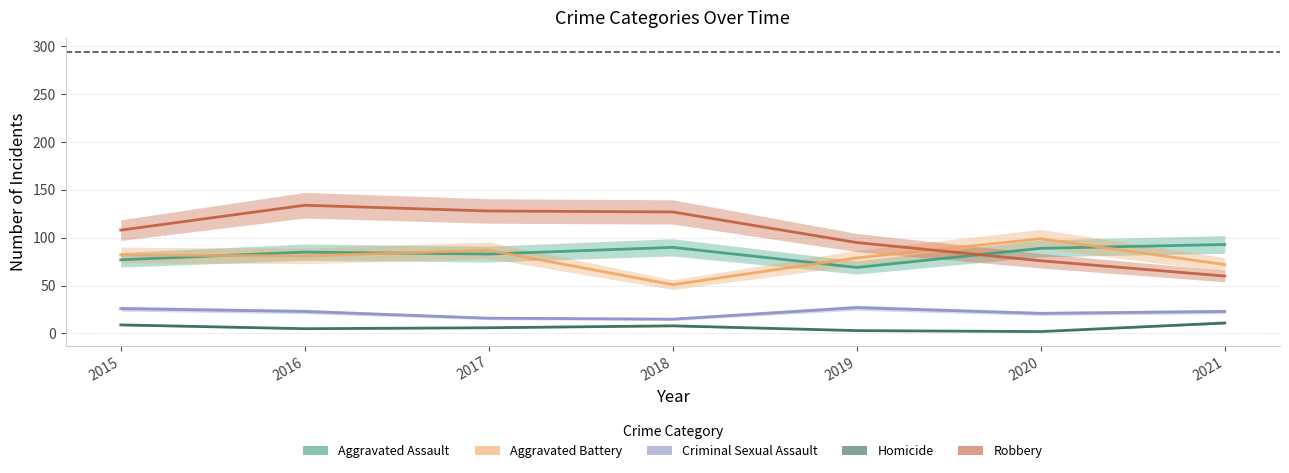

How many values in the Robbery series are below 108?

3